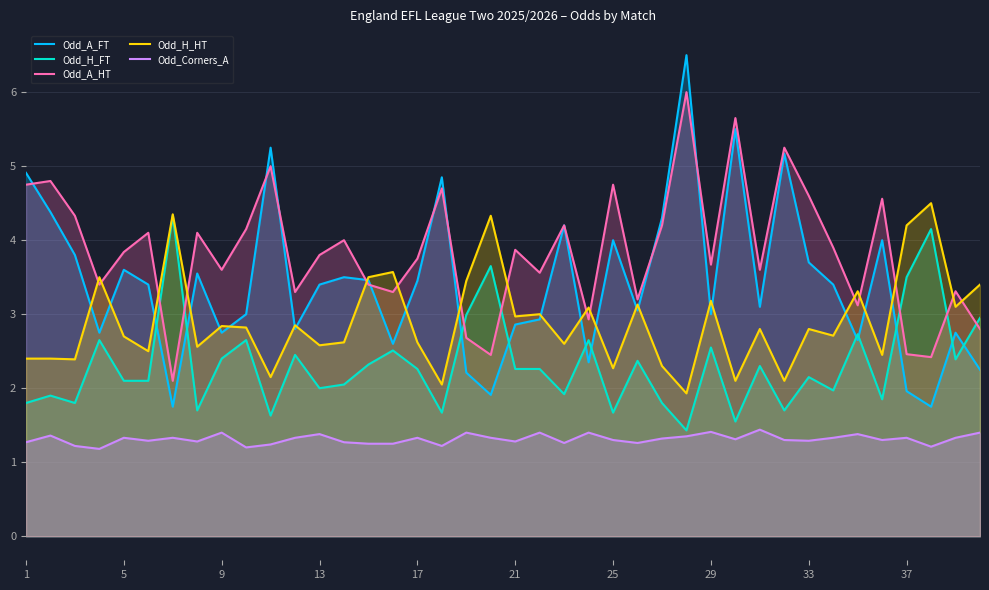

Reading left to right, list all the values displayed in this chart.

Odd_A_FT: 4.9	4.4	3.8	2.8	3.6	3.4	1.8	3.5	2.8	3.0	5.2	2.8	3.4	3.5	3.5	2.6	3.5	4.8	2.2	1.9	2.9	2.9	4.2	2.4	4.0	3.0	4.3	6.5	3.0	5.5	3.1	5.2	3.7	3.4	2.6	4.0	2.0	1.8	2.8	2.2
Odd_H_FT: 1.8	1.9	1.8	2.6	2.1	2.1	4.3	1.7	2.4	2.6	1.6	2.5	2.0	2.0	2.3	2.5	2.3	1.7	3.0	3.6	2.3	2.3	1.9	2.6	1.7	2.4	1.8	1.4	2.5	1.6	2.3	1.7	2.1	2.0	2.7	1.9	3.5	4.2	2.4	3.0
Odd_A_HT: 4.8	4.8	4.3	3.4	3.8	4.1	2.1	4.1	3.6	4.2	5.0	3.3	3.8	4.0	3.4	3.3	3.8	4.7	2.7	2.5	3.9	3.6	4.2	2.9	4.8	3.2	4.2	6.0	3.7	5.7	3.6	5.2	4.6	3.9	3.1	4.6	2.5	2.4	3.3	2.8
Odd_H_HT: 2.4	2.4	2.4	3.5	2.7	2.5	4.3	2.6	2.8	2.8	2.1	2.9	2.6	2.6	3.5	3.6	2.6	2.0	3.5	4.3	3.0	3.0	2.6	3.1	2.3	3.1	2.3	1.9	3.2	2.1	2.8	2.1	2.8	2.7	3.3	2.5	4.2	4.5	3.1	3.4
Odd_Corners_A: 1.3	1.4	1.2	1.2	1.3	1.3	1.3	1.3	1.4	1.2	1.2	1.3	1.4	1.3	1.2	1.2	1.3	1.2	1.4	1.3	1.3	1.4	1.3	1.4	1.3	1.3	1.3	1.4	1.4	1.3	1.4	1.3	1.3	1.3	1.4	1.3	1.3	1.2	1.3	1.4